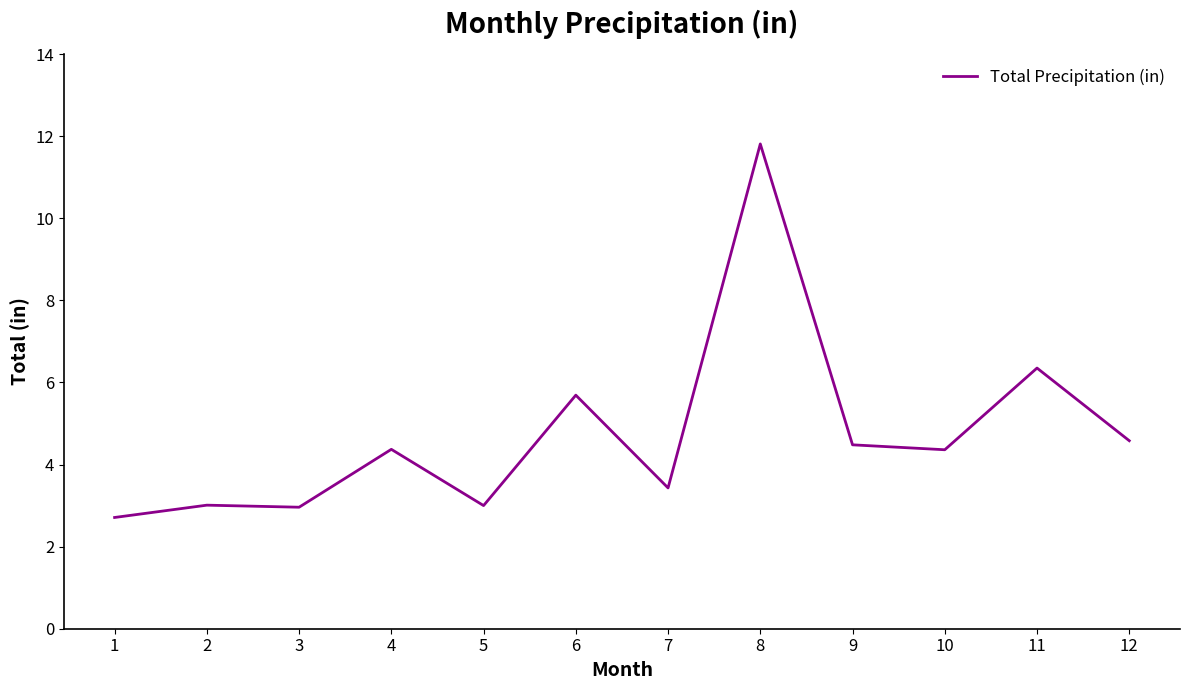

The value at 1 is 1.0. True or false?

False